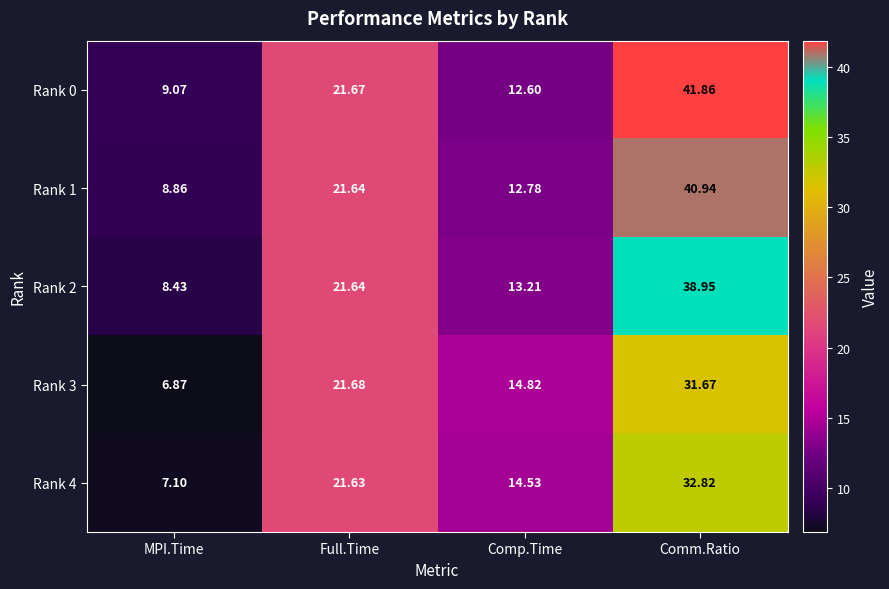

Where is Rank 3 nearest to the value 19?

Full.Time